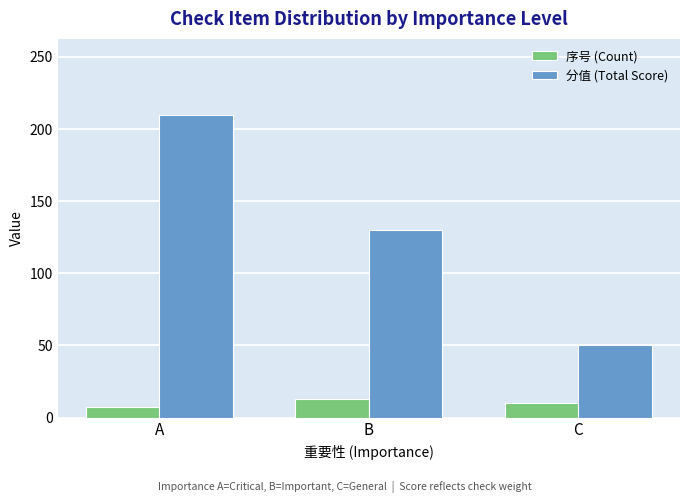

What is the sum of all 序号 (Count) values?

30